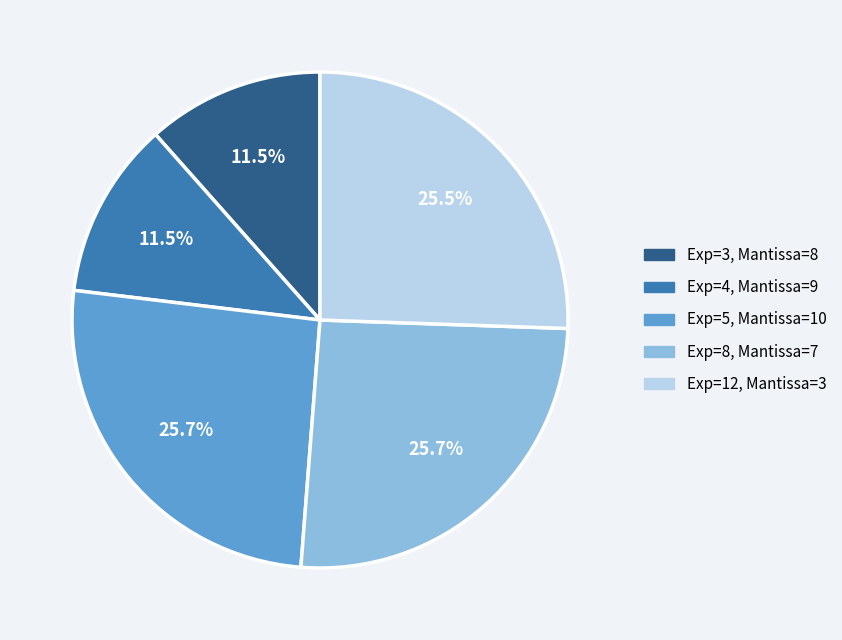

Is there a majority slice in this chart?

No